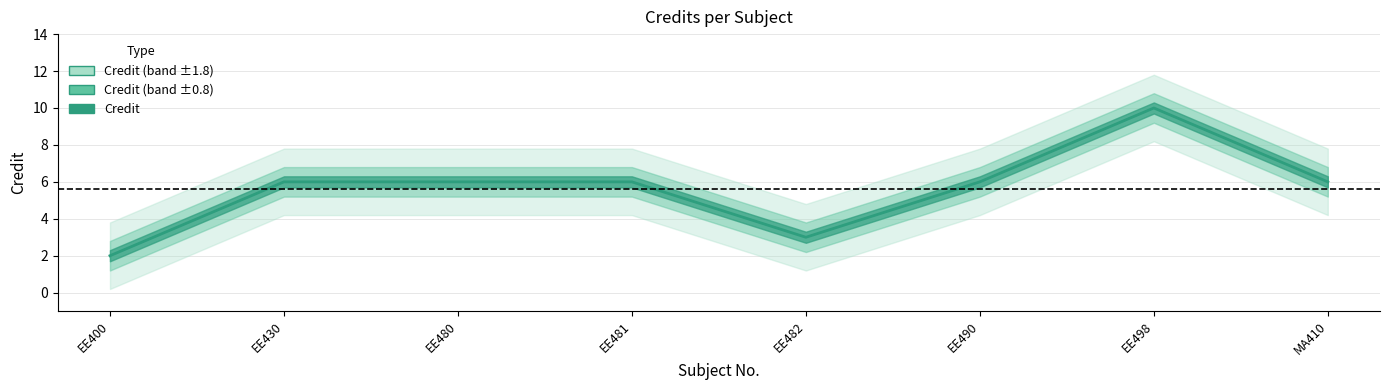

What is the sum of the values at EE498 and EE430?

16